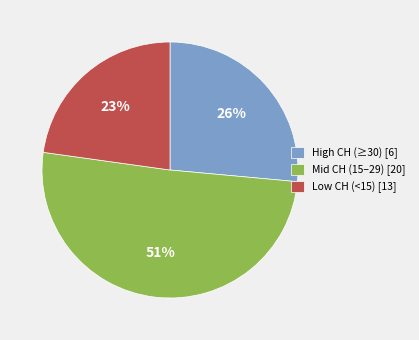

Rank the categories by value from highest to lowest.

Mid CH (15–29) [20], High CH (≥30) [6], Low CH (<15) [13]